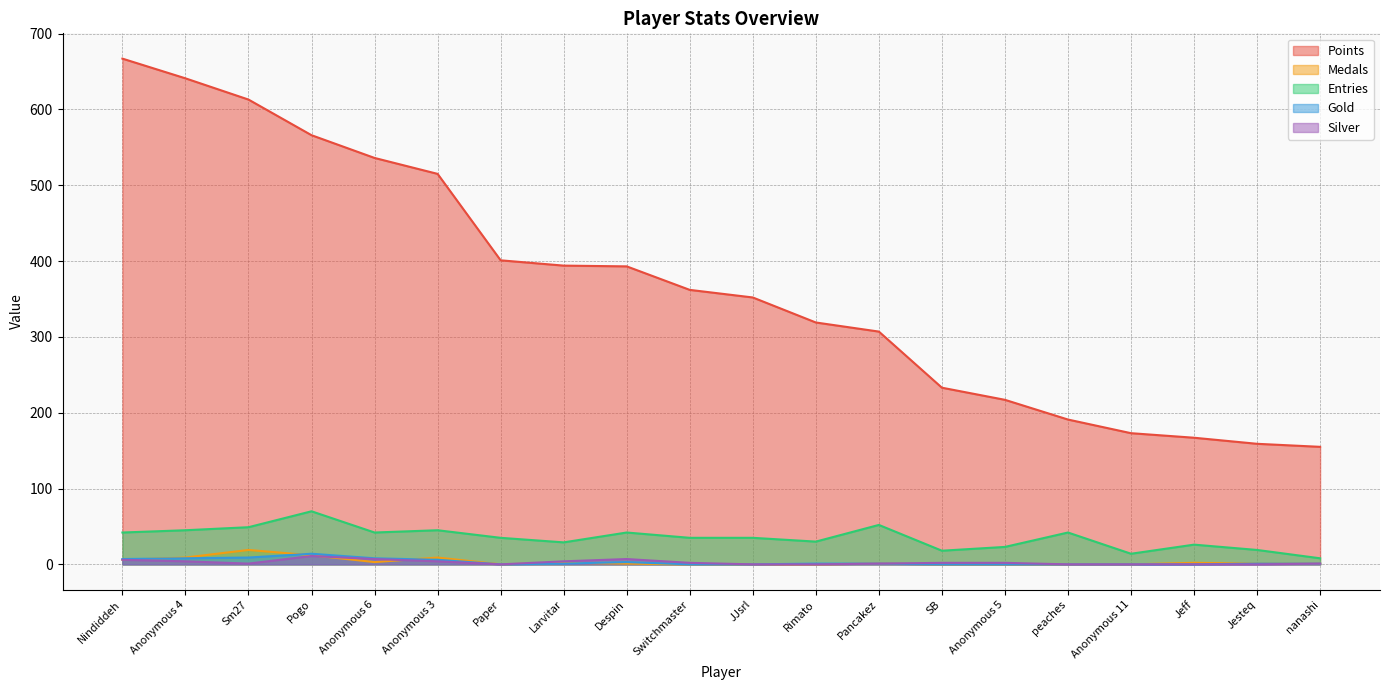

What is the average value of the Medals series?

3